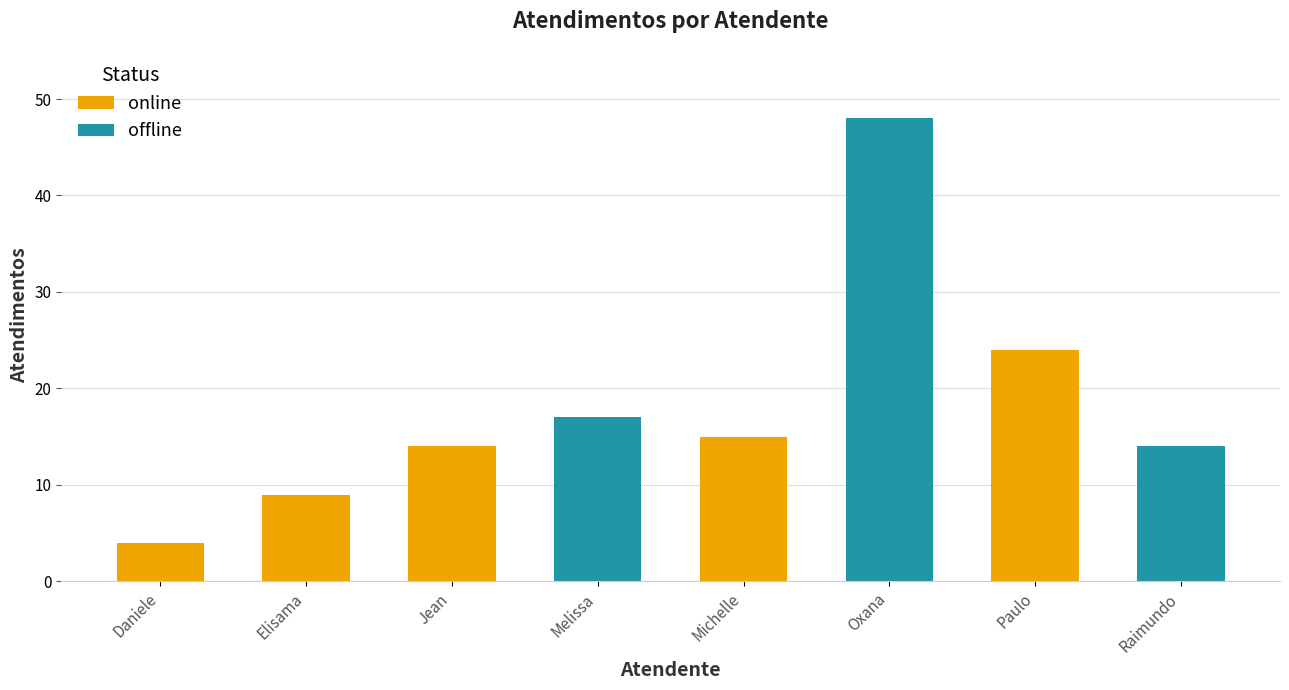

What is the value of the 4th bar from the left?

17